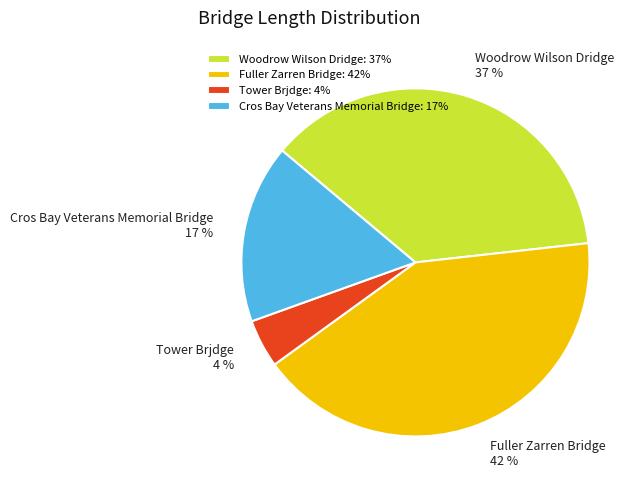

Is the sum of Cros Bay Veterans Memorial Bridge and Tower Brjdge greater than half?

No